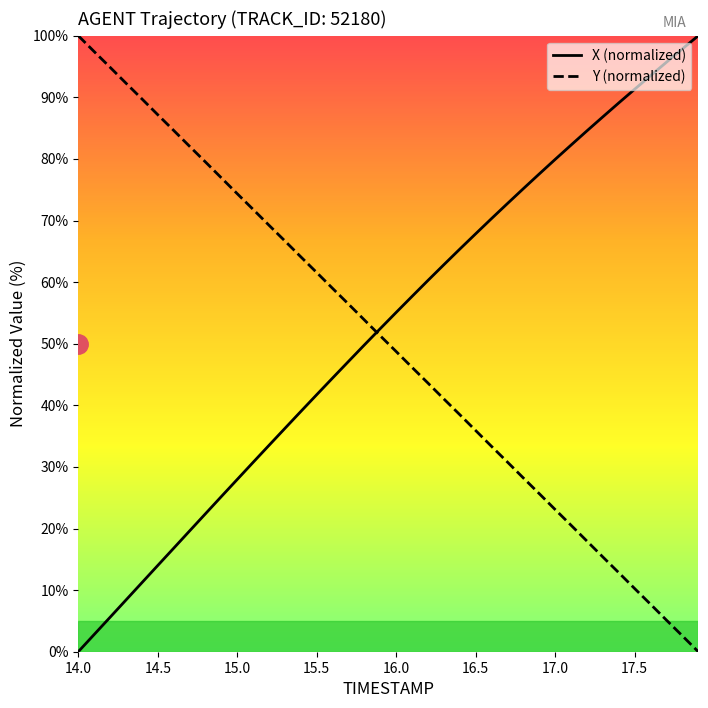

True or false: X (normalized) and Y (normalized) cross at least once.

True